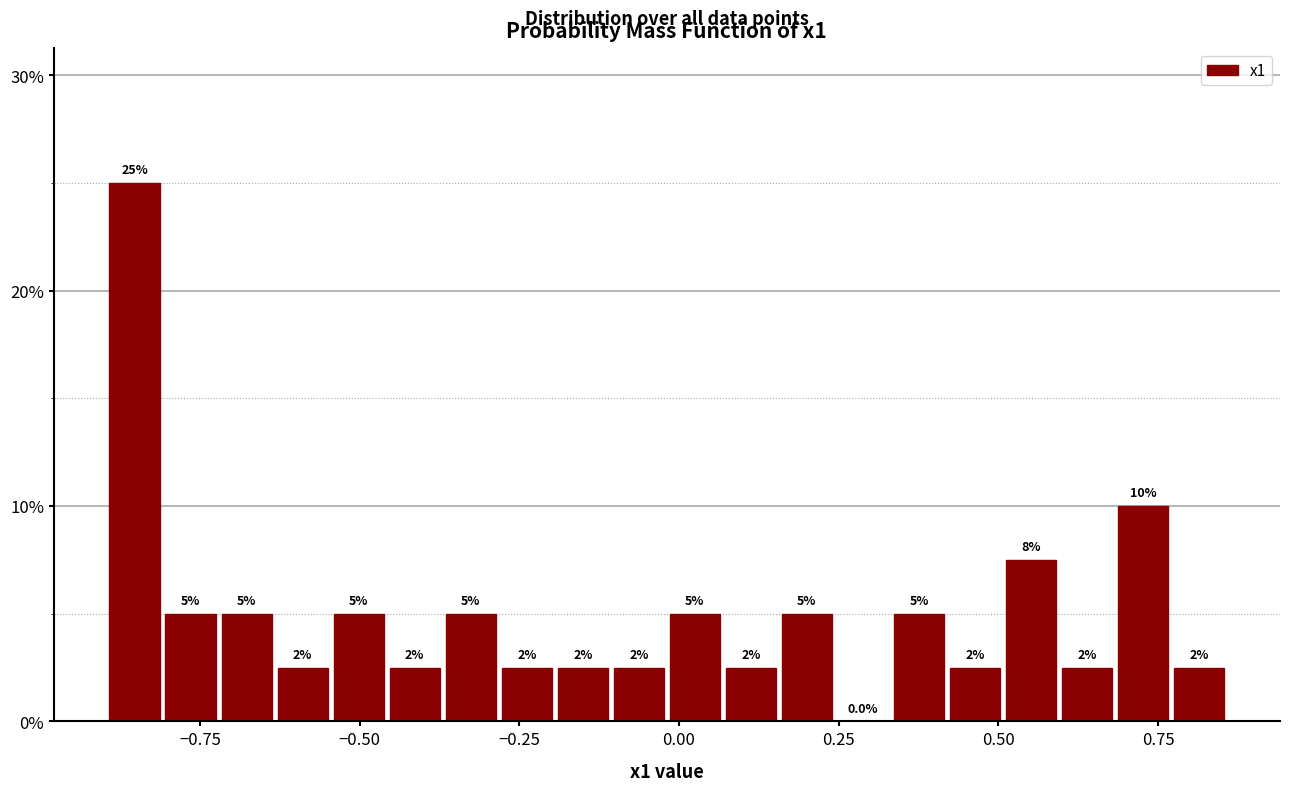

Read against the x-axis, roughly where is the centre of the tallest bar?

-0.85